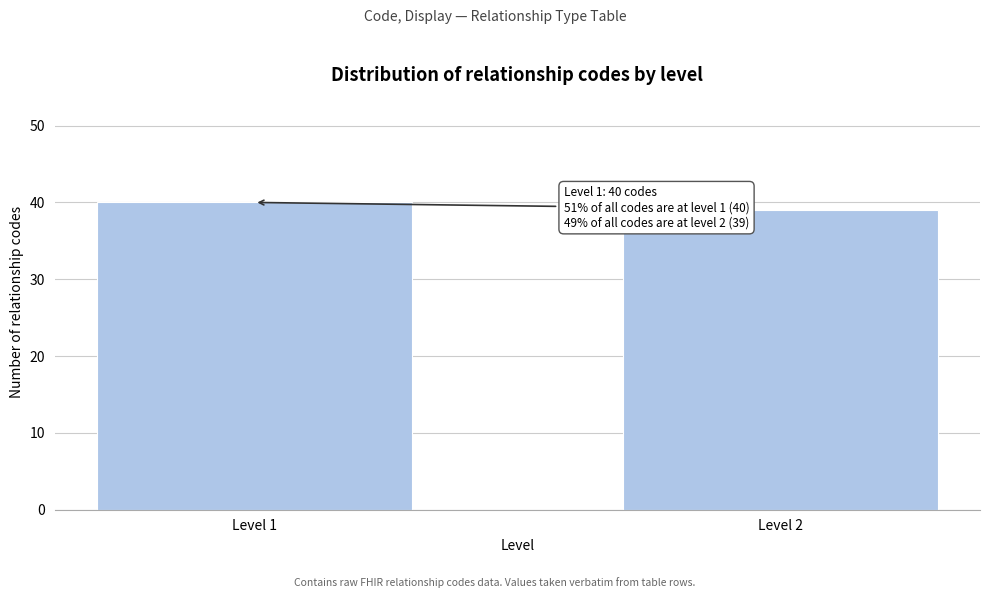

Reading left to right, what are all the values shown in this chart?

40	39